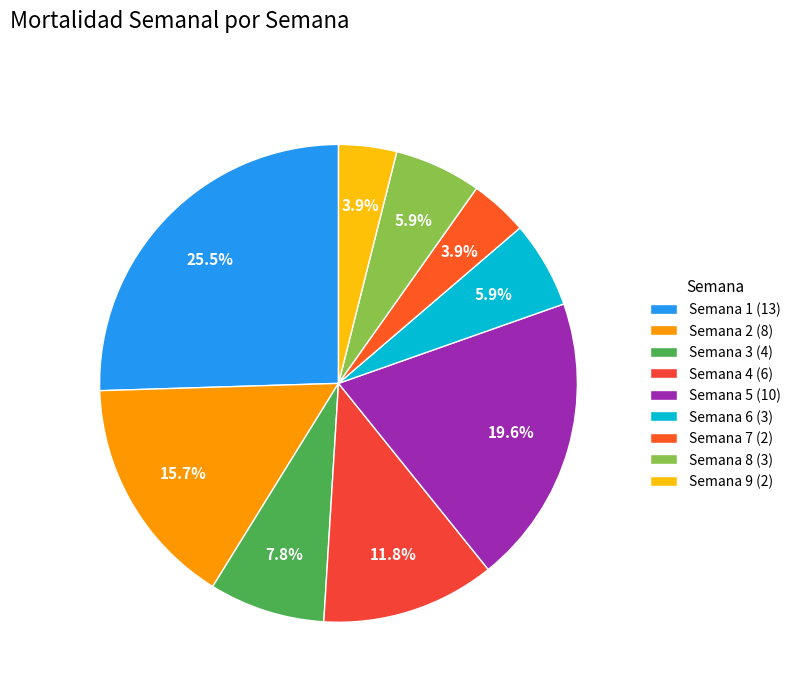

How many slices are in this pie chart?

9